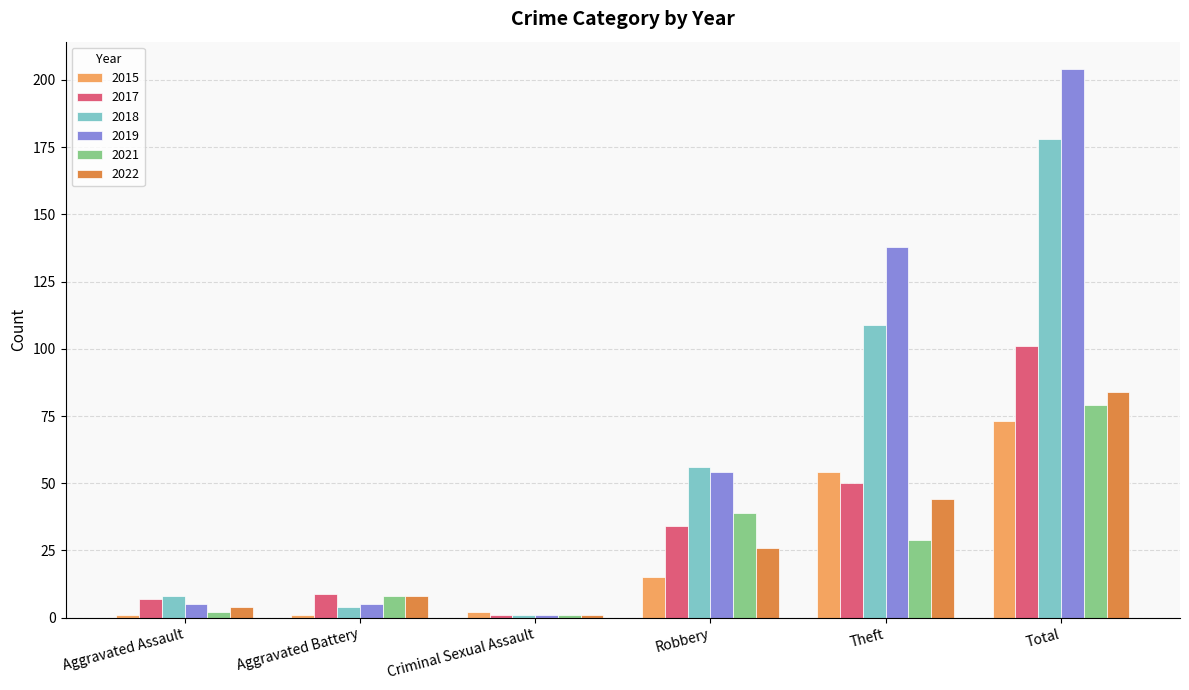

Does the chart contain stacked bars?

No